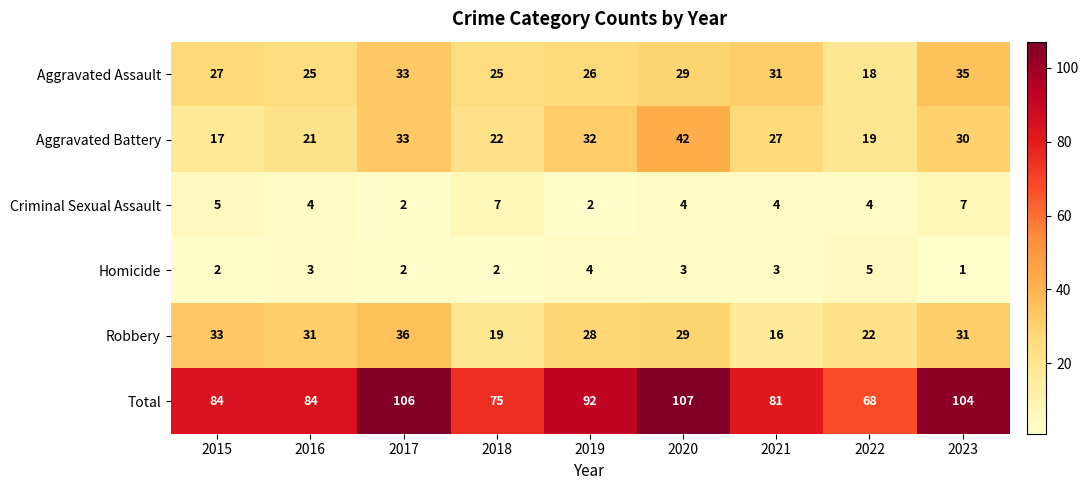

Which series has the largest total across all categories?

Total